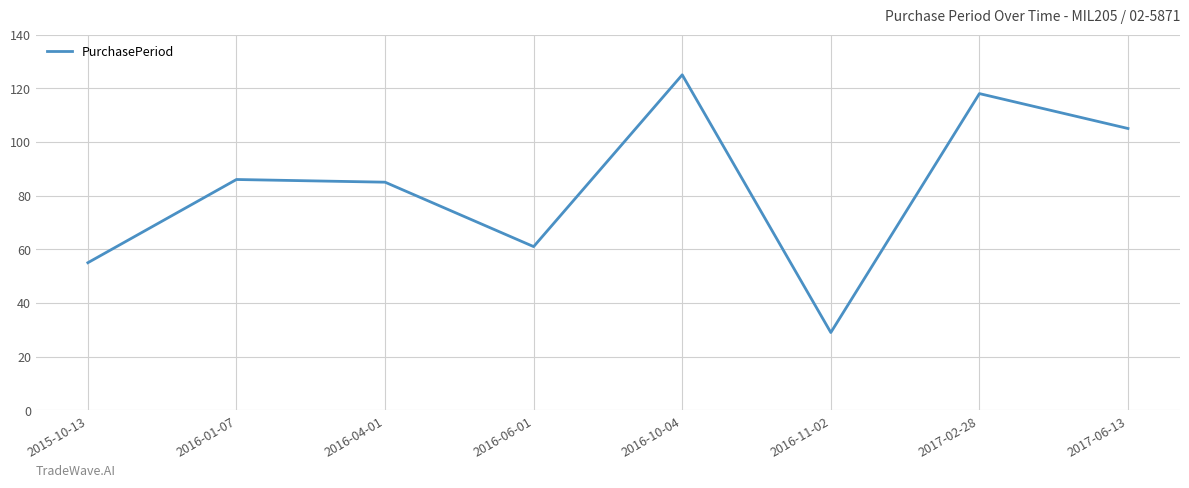

What position from the left is 2017-06-13?

8